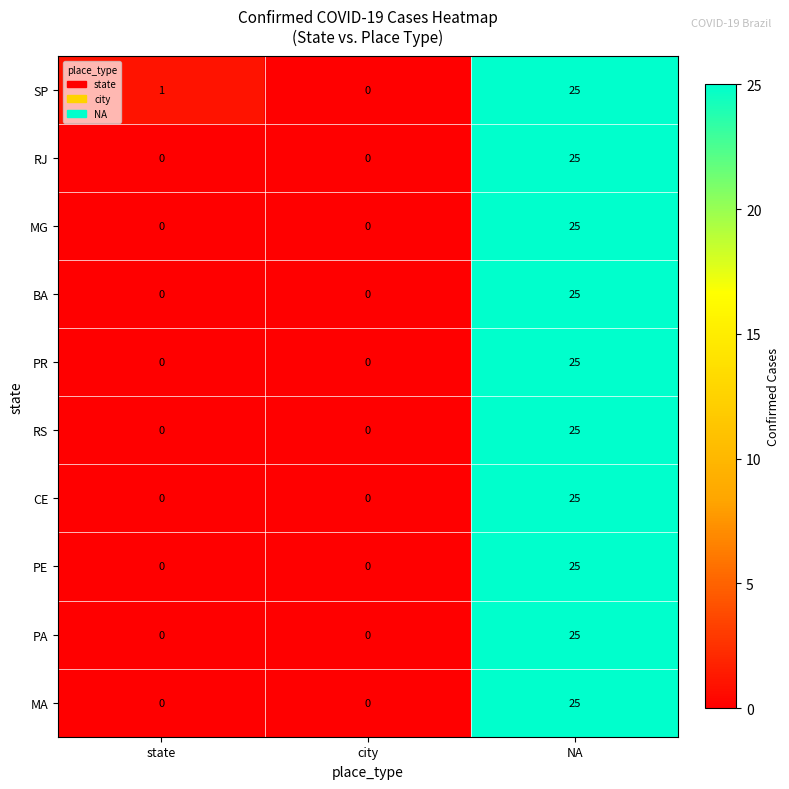

Between state and city, which series saw the biggest shift?

SP